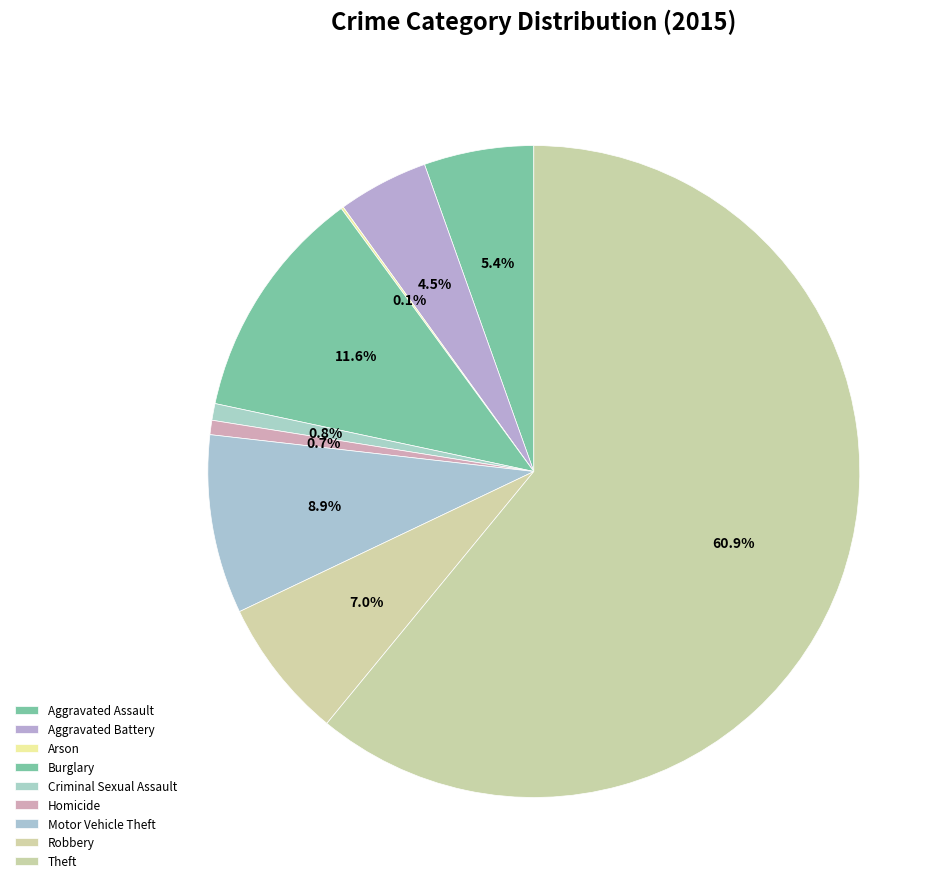

Which category has the biggest portion of the pie?

Theft